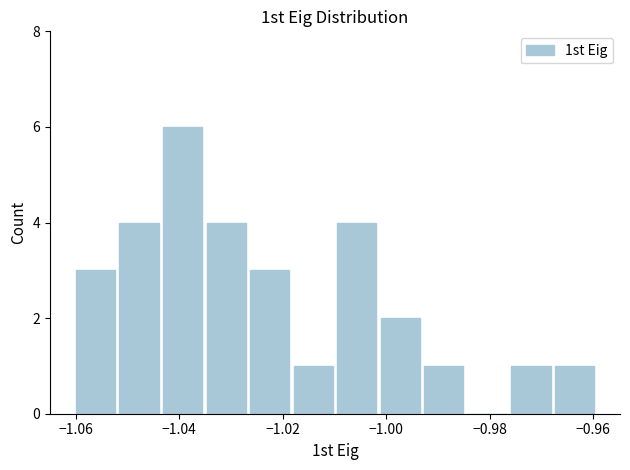

What is the height of the bar covering -0.968 to -0.958 on the x-axis? Neither the bar edges nor the heights are printed on the chart, so give them approximately, as read against the axes.

1